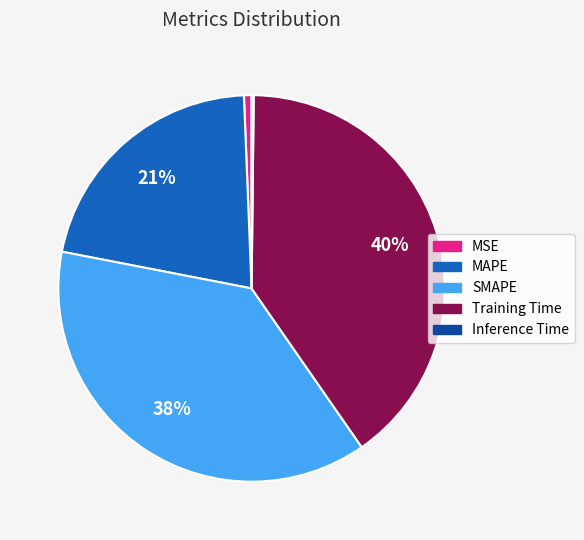

What is the largest slice in the pie chart?

Training Time